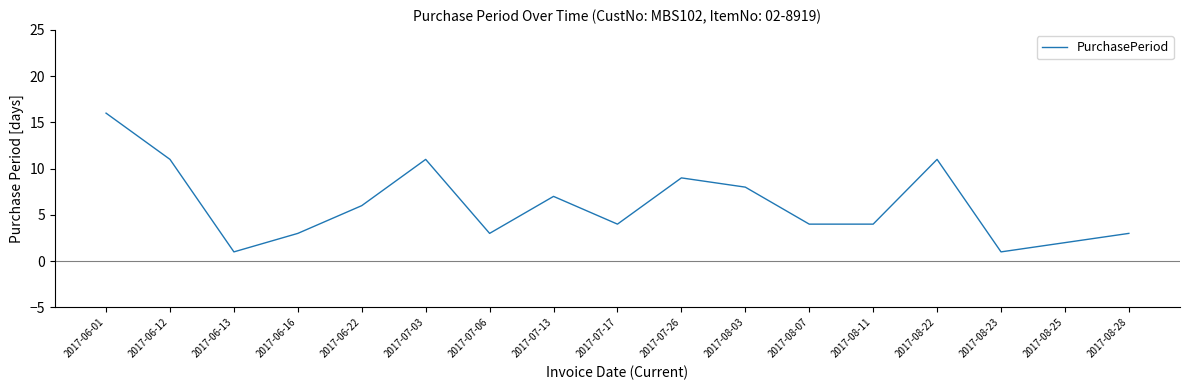

The chart shows a value of 4 at 2017-07-06. True or false?

False